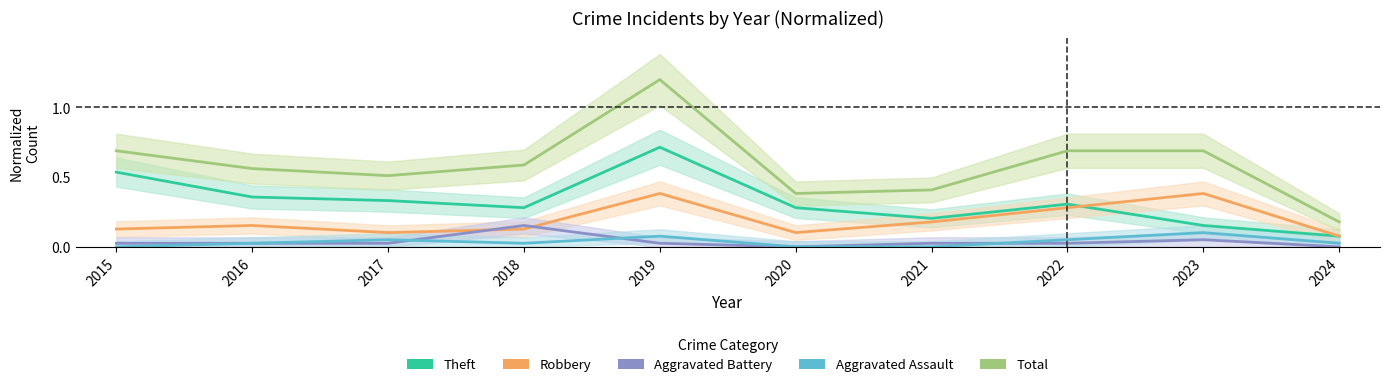

True or false: Aggravated Battery and Aggravated Assault intersect in this chart.

True